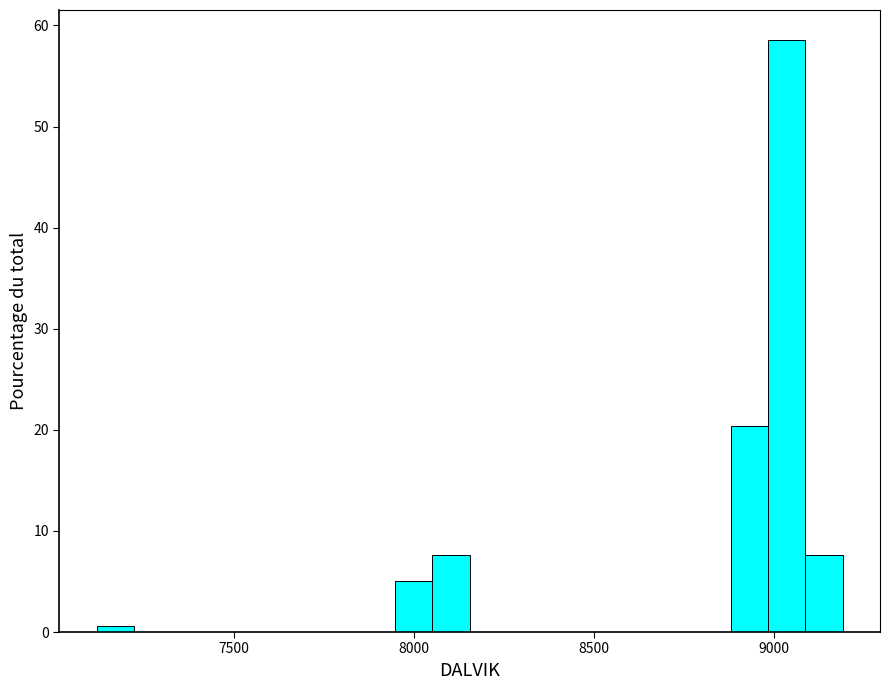

Around what value on the x-axis is the tallest bar? Give the approximate position of its centre, as read against the axis.

9050